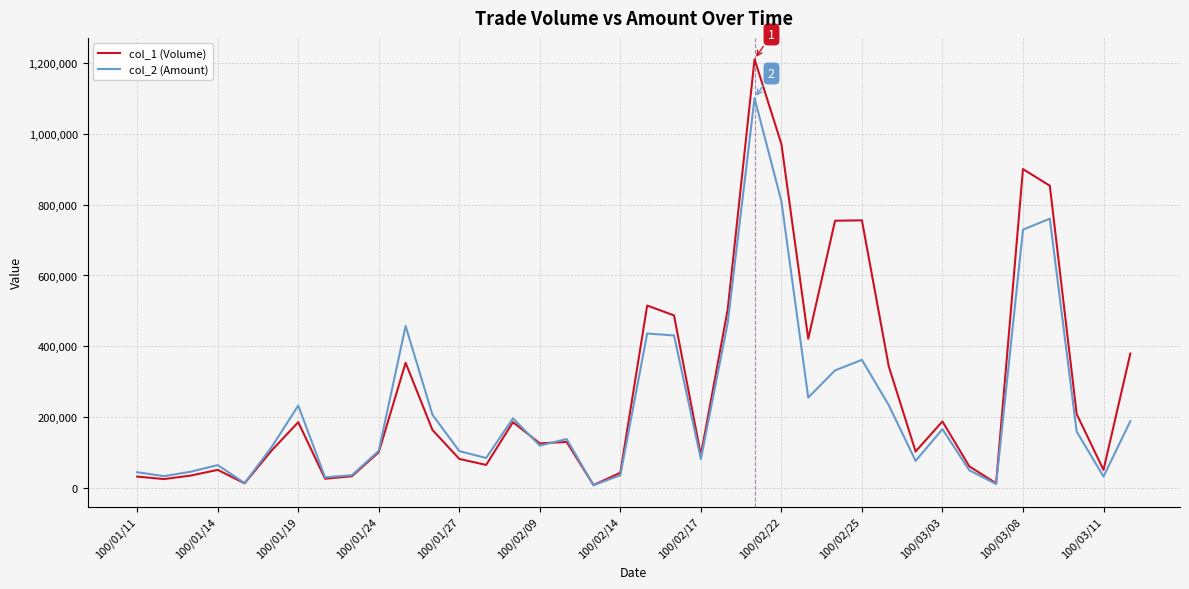

What is the maximum value shown in the chart?

1212000